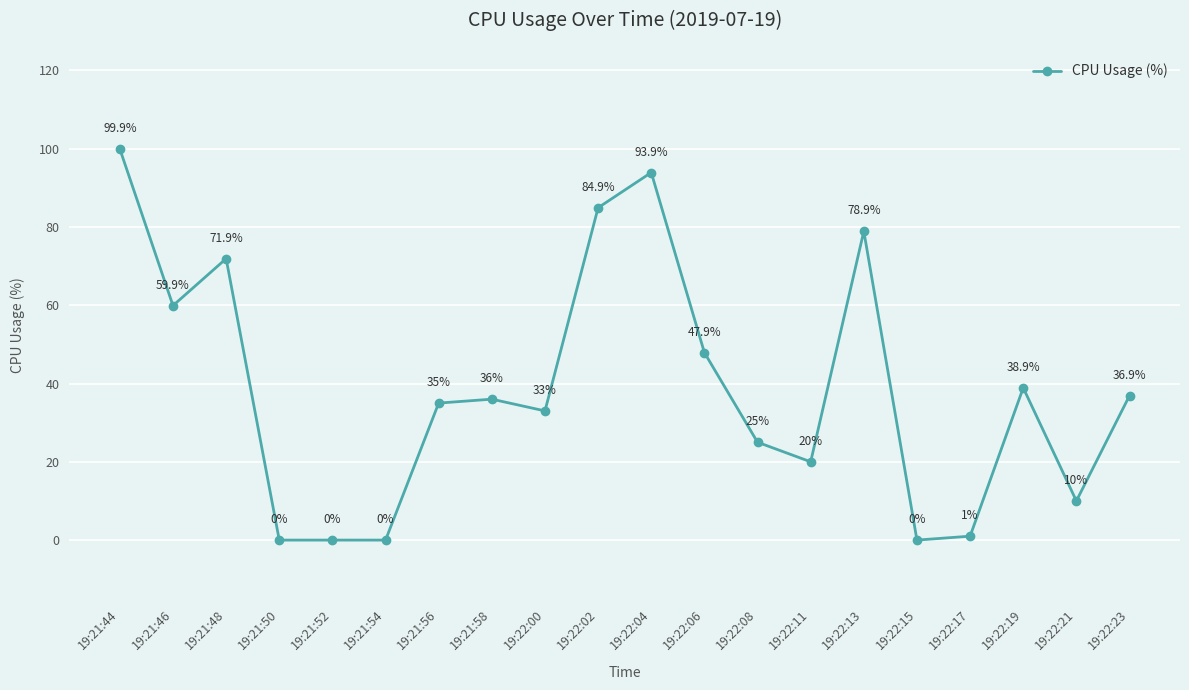

Reading left to right, list all the values displayed in this chart.

19:21:44=99.9	19:21:46=59.9	19:21:48=71.9	19:21:50=0.0	19:21:52=0.0	19:21:54=0.0	19:21:56=35.0	19:21:58=36.0	19:22:00=33.0	19:22:02=84.9	19:22:04=93.9	19:22:06=47.9	19:22:08=25.0	19:22:11=20.0	19:22:13=78.9	19:22:15=0.0	19:22:17=1.0	19:22:19=38.9	19:22:21=10.0	19:22:23=36.9